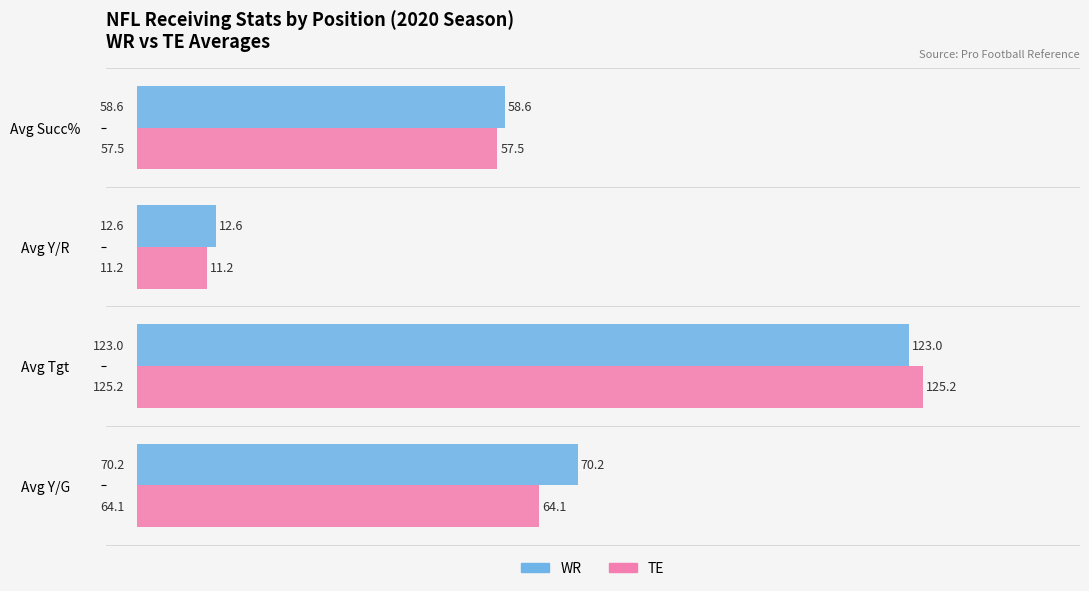

What is the smallest value displayed?

11.2